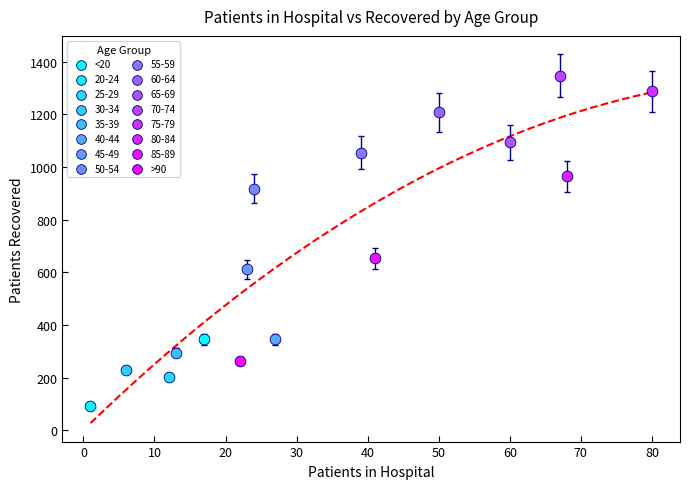

Which series reaches the maximum Y coordinate?

70-74